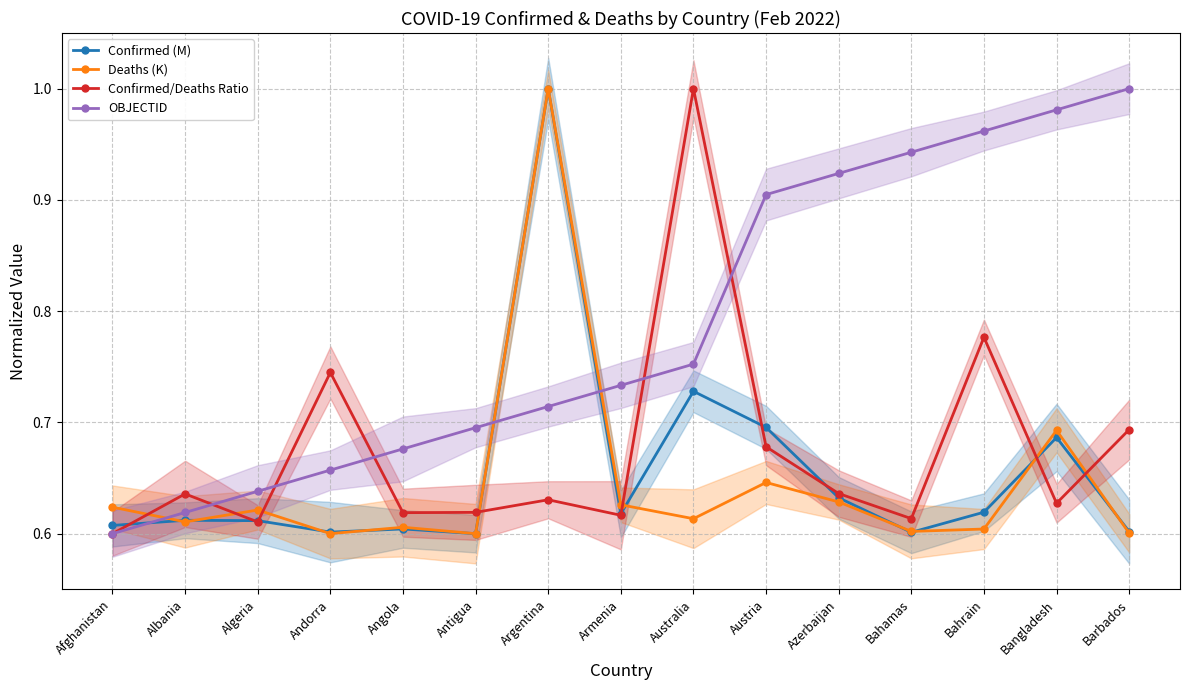

At which category is the sum across all series the highest?

Argentina